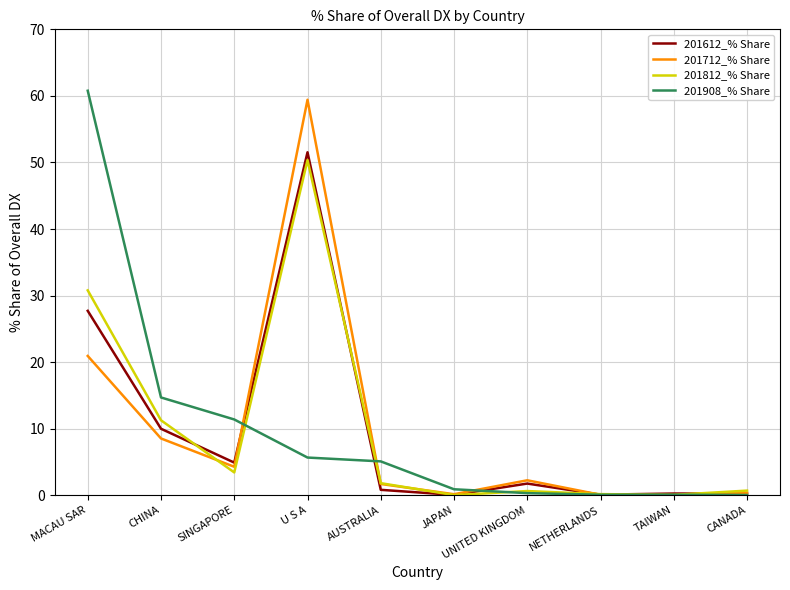

What is the spread (max minus min) of values at U S A?

53.8